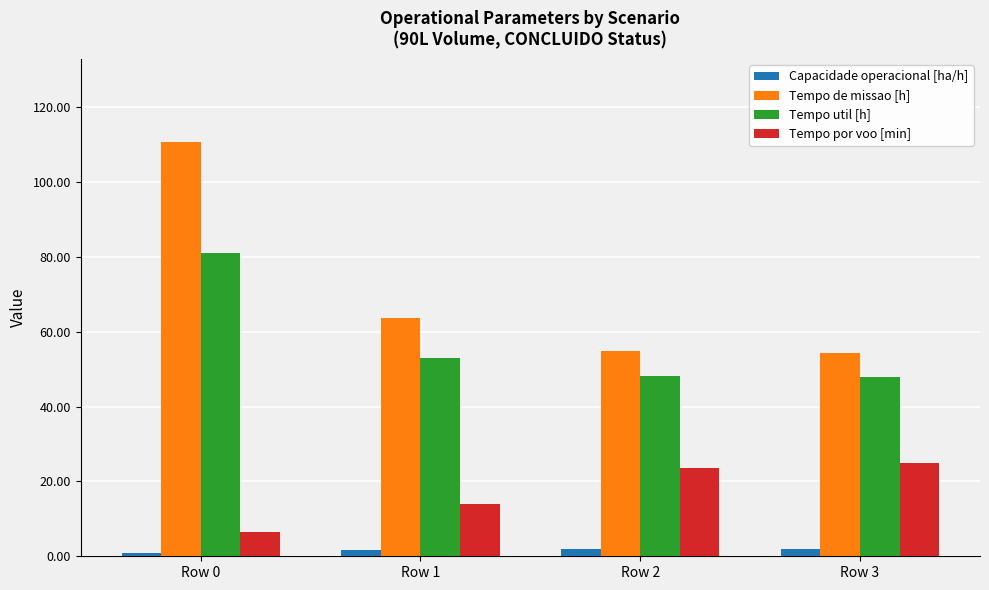

List the series in order of their overall mean, lowest first.

Capacidade operacional [ha/h], Tempo por voo [min], Tempo util [h], Tempo de missao [h]